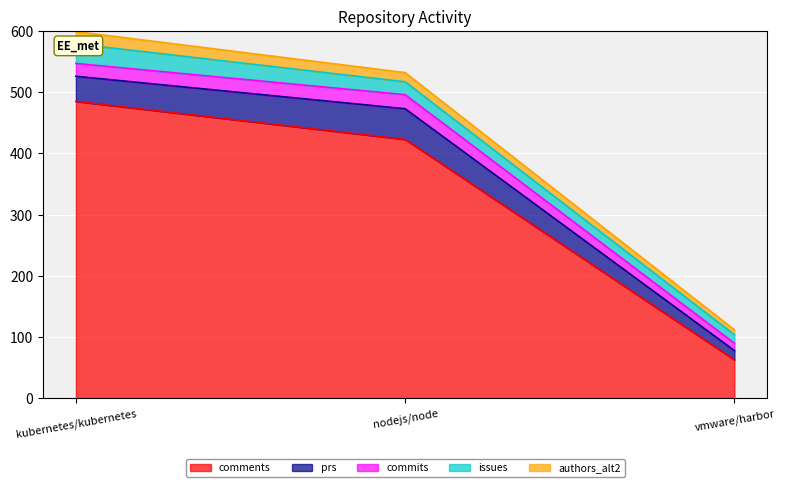

The value of comments at nodejs/node is 423. True or false?

True